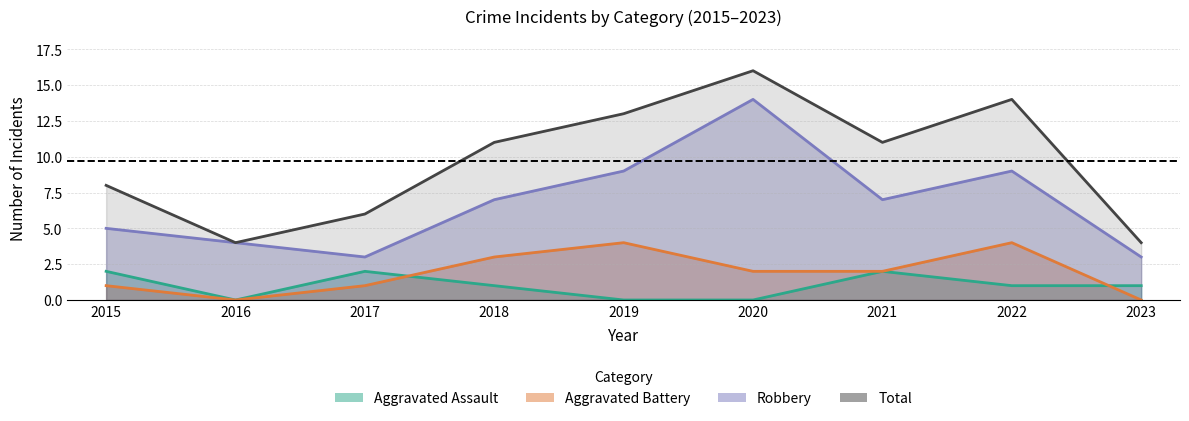

Reading right to left, transcribe all the data shown in this chart.

Aggravated Assault: 1	1	2	0	0	1	2	0	2
Aggravated Battery: 0	4	2	2	4	3	1	0	1
Robbery: 3	9	7	14	9	7	3	4	5
Total: 4	14	11	16	13	11	6	4	8